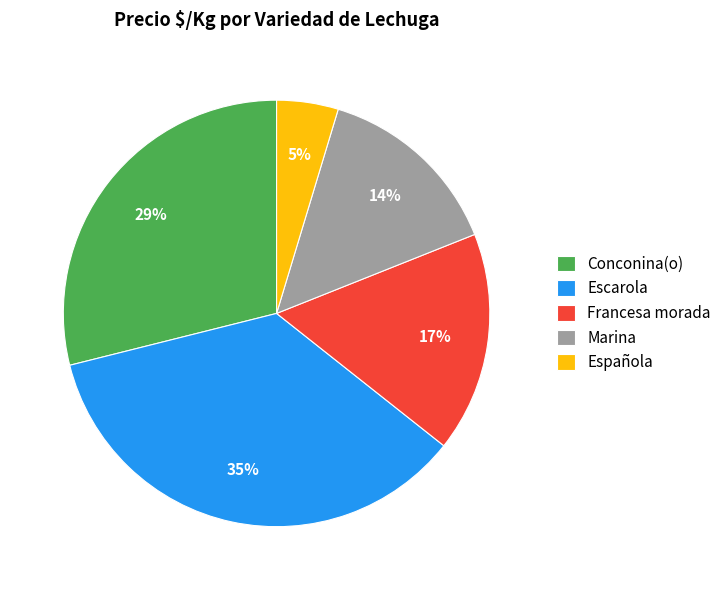

Do Francesa morada and Escarola together represent more than half of the pie?

Yes